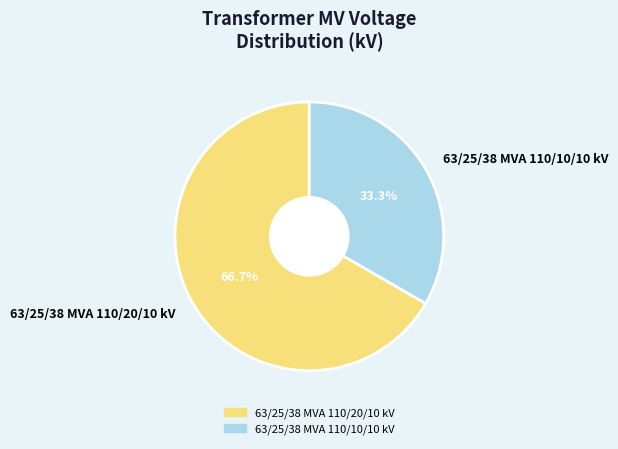

Is the sum of 63/25/38 MVA 110/20/10 kV and 63/25/38 MVA 110/10/10 kV greater than half?

Yes